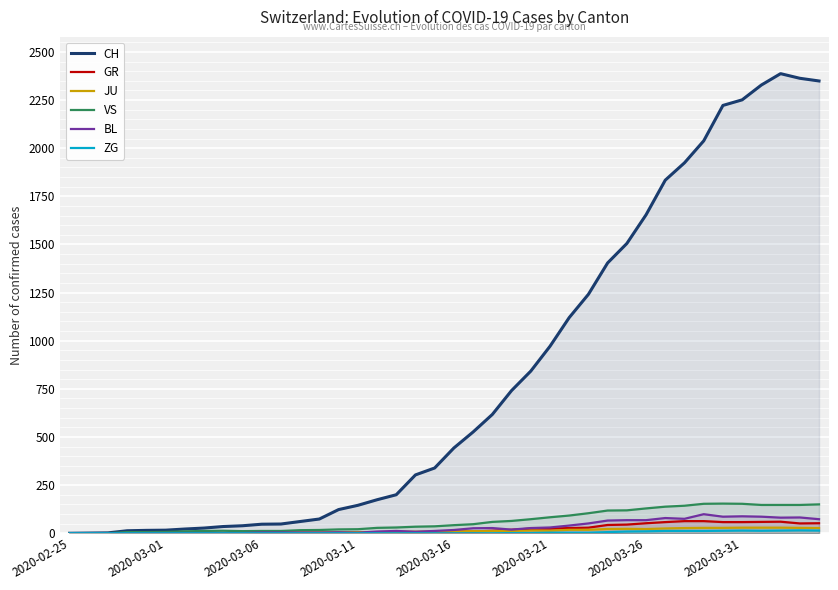

Is it true that JU equals 28 at 34?

True